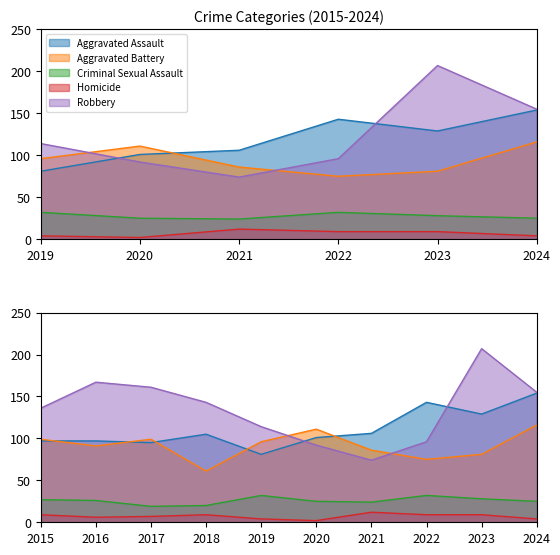

Reading right to left, list all the values displayed in this chart.

Aggravated Assault: 2024=154	2023=129	2022=143	2021=106	2020=101	2019=81	2018=105	2017=95	2016=97	2015=97
Aggravated Battery: 2024=116	2023=81	2022=75	2021=86	2020=111	2019=96	2018=61	2017=99	2016=91	2015=99
Criminal Sexual Assault: 2024=25	2023=28	2022=32	2021=24	2020=25	2019=32	2018=20	2017=19	2016=26	2015=27
Homicide: 2024=4	2023=9	2022=9	2021=12	2020=2	2019=4	2018=9	2017=7	2016=6	2015=9
Robbery: 2024=155	2023=207	2022=96	2021=74	2020=92	2019=114	2018=143	2017=161	2016=167	2015=136